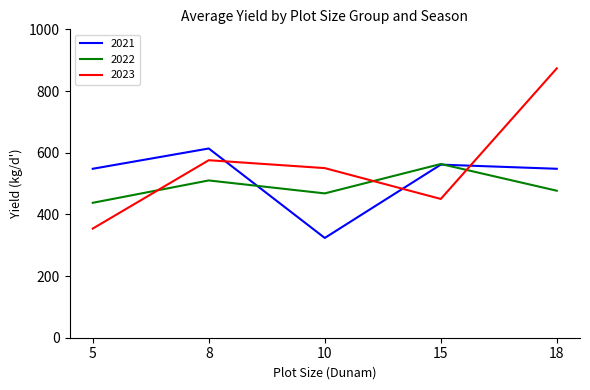

The 2023 series shows 353.9 at 5. True or false?

True